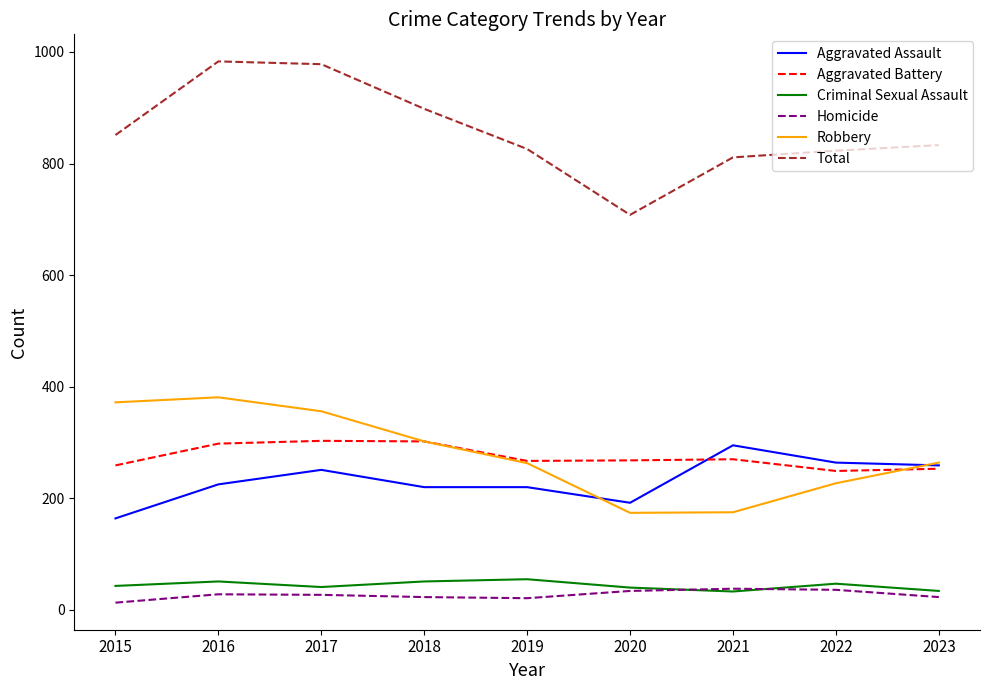

What is the maximum value shown in the chart?

983